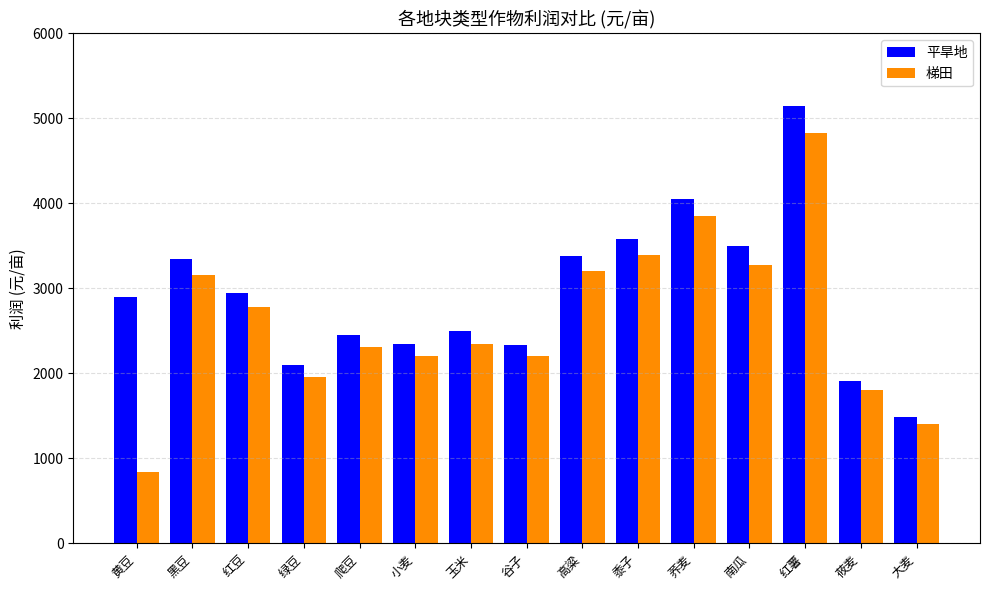

What is the difference between the second highest and minimum values in the 梯田 series?

3015.0